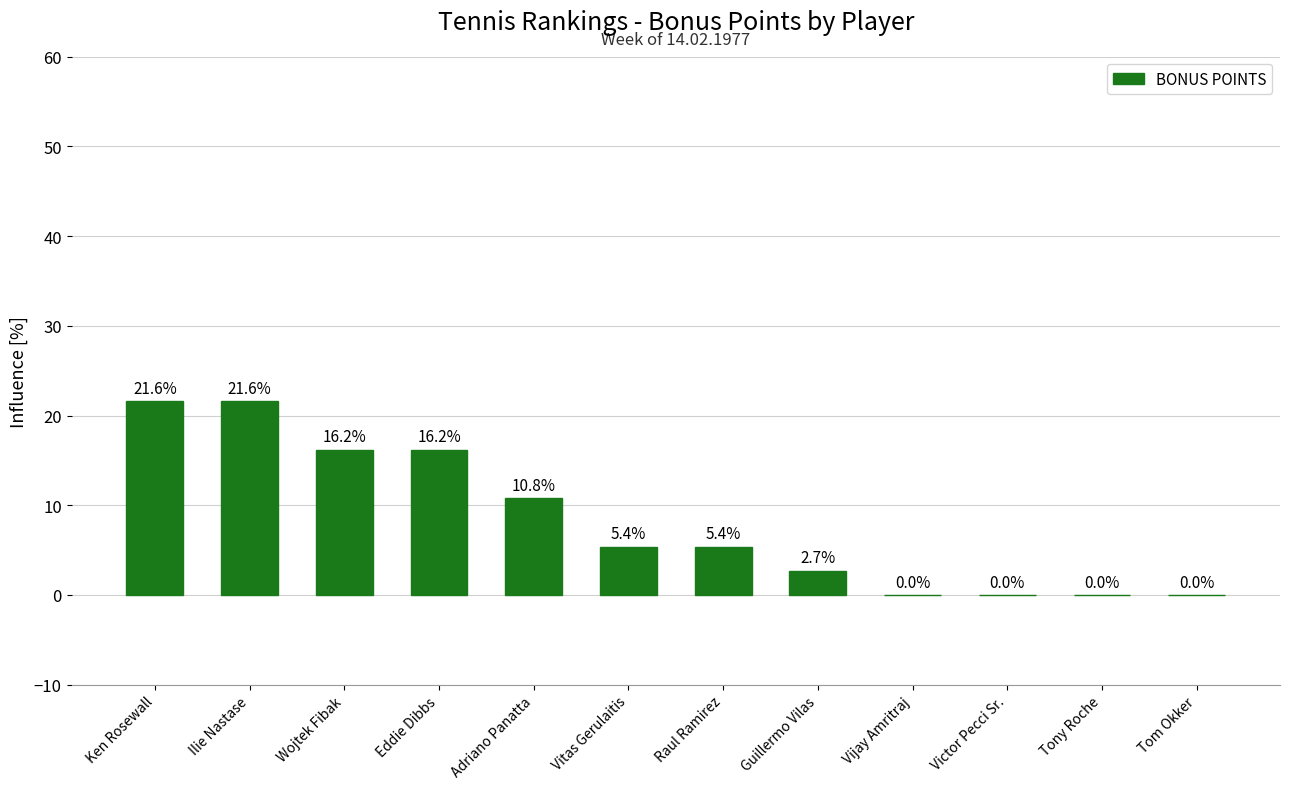

How many categories are shown in the chart?

12